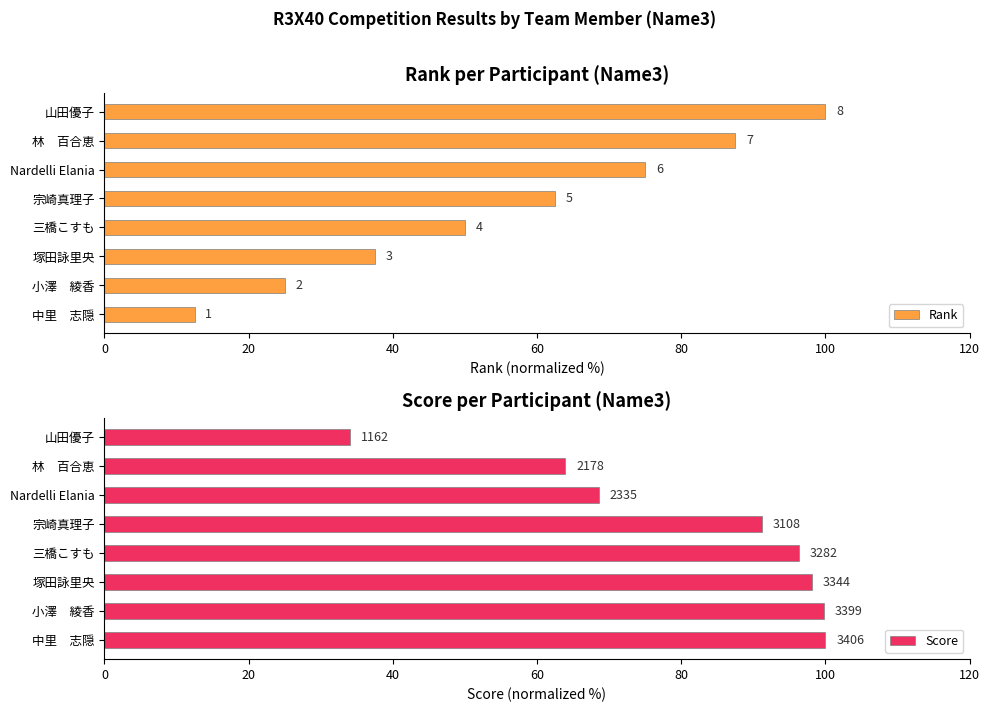

List the series in order of their overall mean, highest first.

Score, Rank